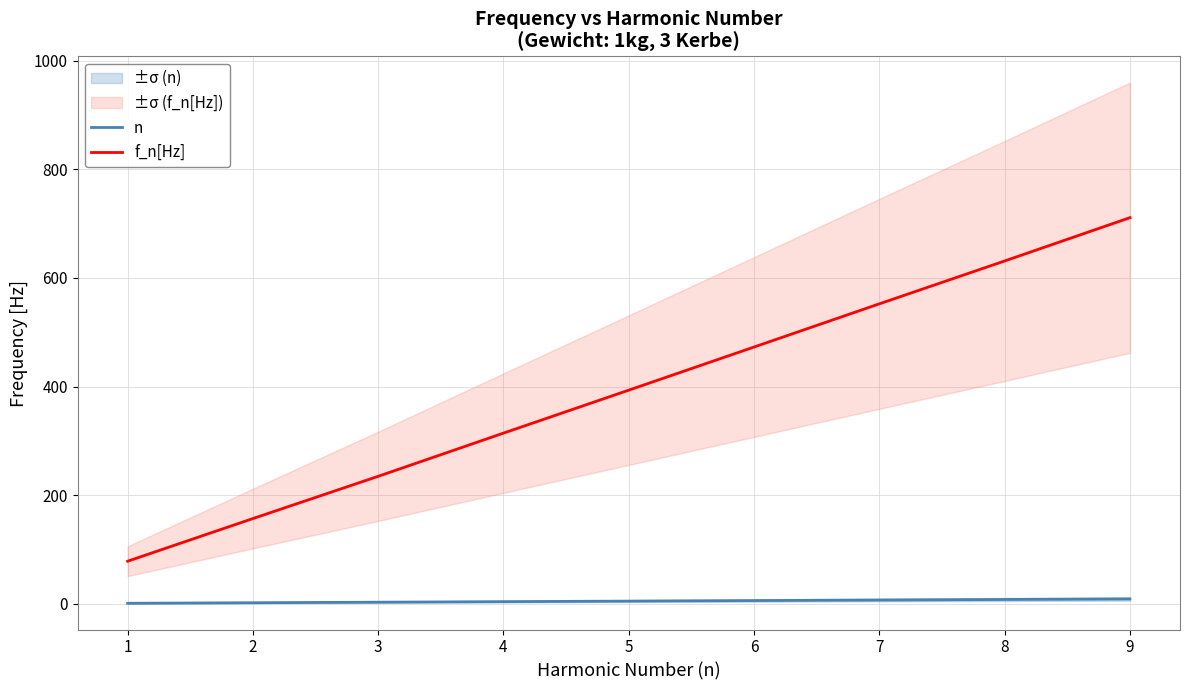

Reading left to right, list all the values displayed in this chart.

n: 1=1.0	2=2.0	3=3.0	4=4.0	5=5.0	6=6.0	7=7.0	8=8.0	9=9.0
f_n[Hz]: 1=78.5	2=157.0	3=234.8	4=314.3	5=393.4	6=472.8	7=552.3	8=631.2	9=710.9